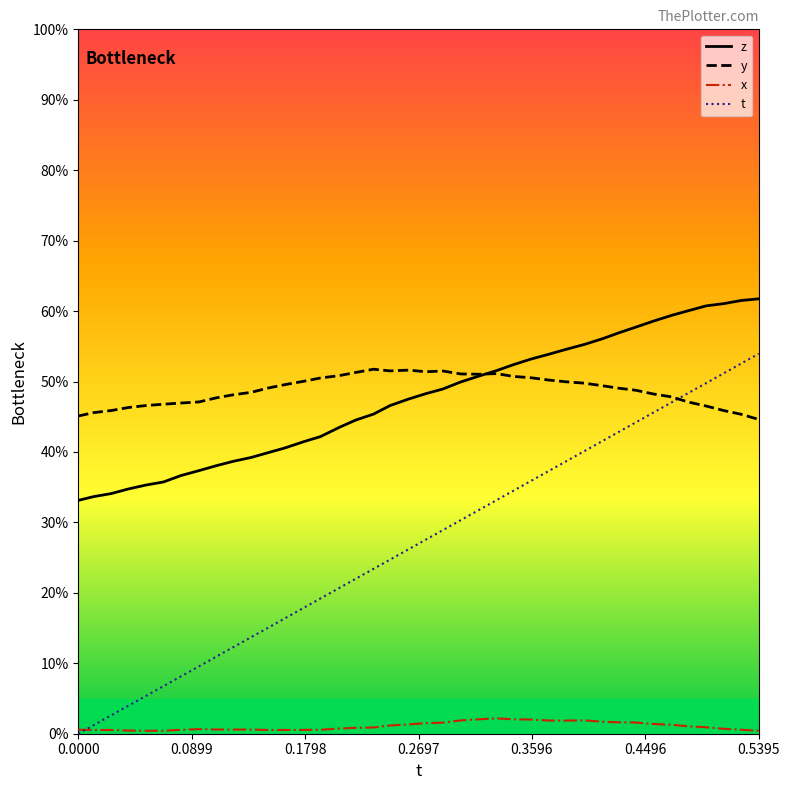

What is the value of the y point at the 21st from the left?

0.5